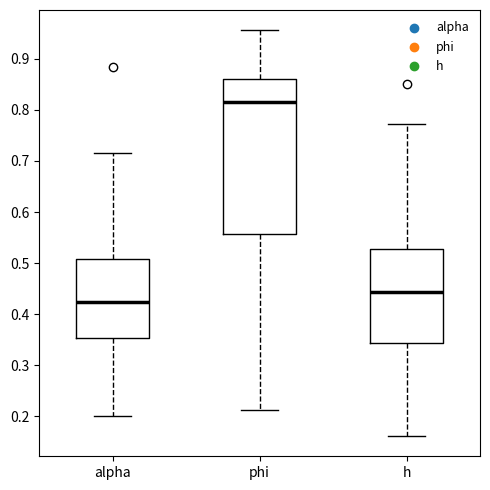

Which box is the tallest, from its lower edge to its upper edge?

phi